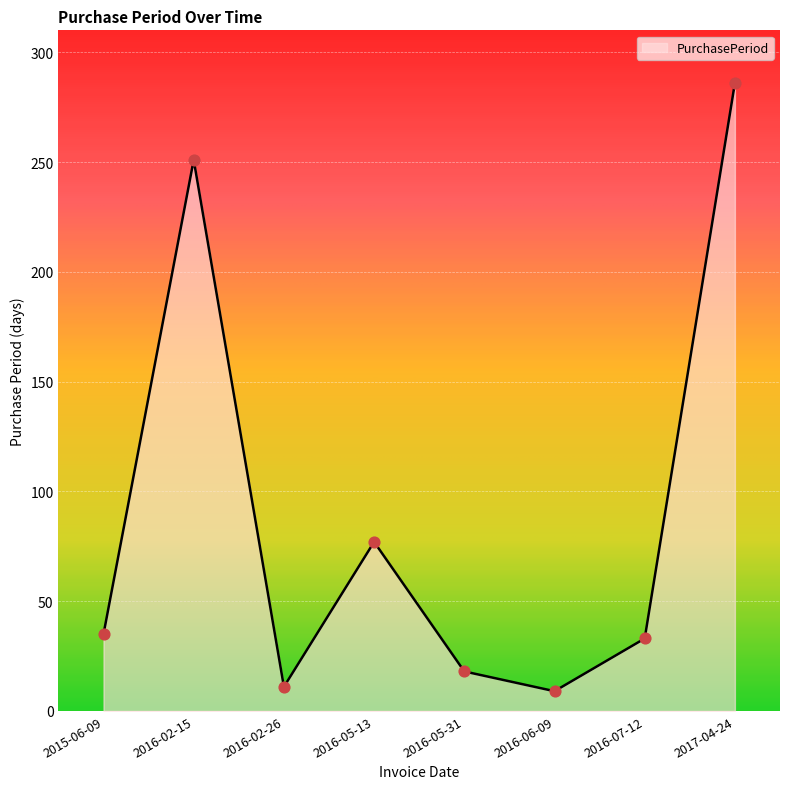

Which has a higher value, 2016-02-15 or 2017-04-24?

2017-04-24